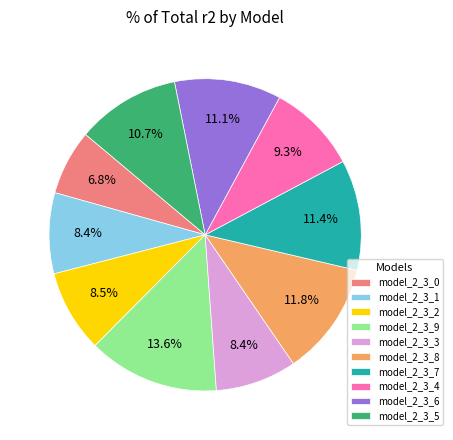

Does model_2_3_8 represent more than half of the total?

No